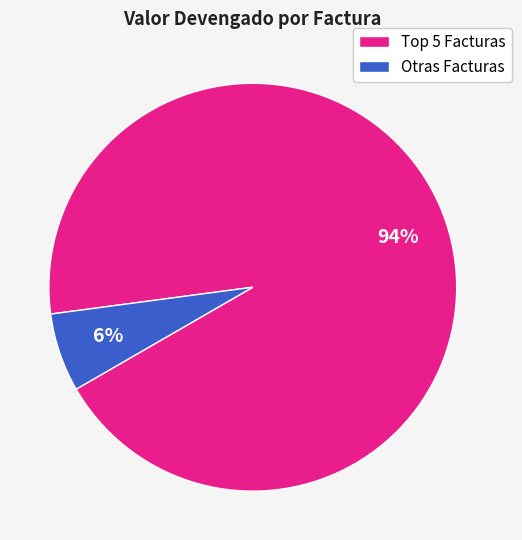

Which category has the biggest portion of the pie?

Top 5 Facturas